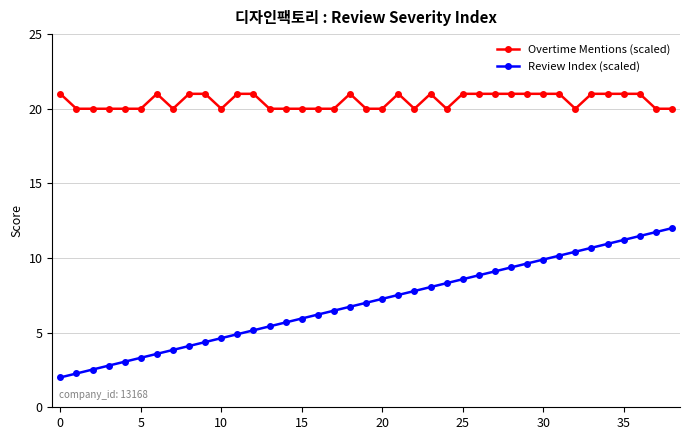

Reading left to right, transcribe all the data shown in this chart.

Overtime Mentions (scaled): 21.0	20.0	20.0	20.0	20.0	20.0	21.0	20.0	21.0	21.0	20.0	21.0	21.0	20.0	20.0	20.0	20.0	20.0	21.0	20.0	20.0	21.0	20.0	21.0	20.0	21.0	21.0	21.0	21.0	21.0	21.0	21.0	20.0	21.0	21.0	21.0	21.0	20.0	20.0
Review Index (scaled): 2.0	2.3	2.5	2.8	3.1	3.3	3.6	3.8	4.1	4.4	4.6	4.9	5.2	5.4	5.7	5.9	6.2	6.5	6.7	7.0	7.3	7.5	7.8	8.1	8.3	8.6	8.8	9.1	9.4	9.6	9.9	10.2	10.4	10.7	10.9	11.2	11.5	11.7	12.0